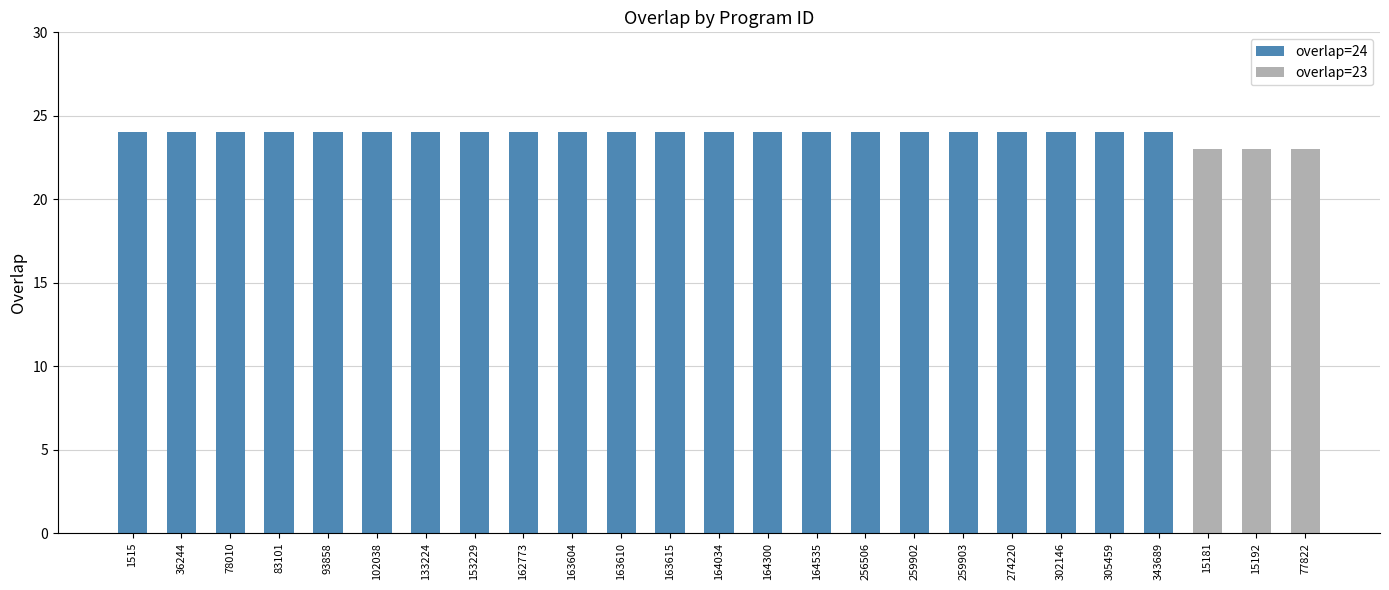

Reading left to right, transcribe all the data shown in this chart.

24	24	24	24	24	24	24	24	24	24	24	24	24	24	24	24	24	24	24	24	24	24	23	23	23